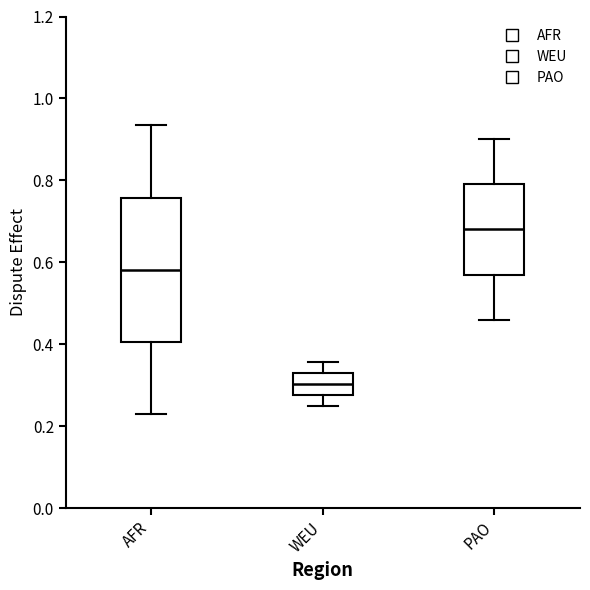

Where is the upper edge of the box for WEU on the y-axis? The values are not printed on the chart, so give them approximately, as read against the axis.

0.34